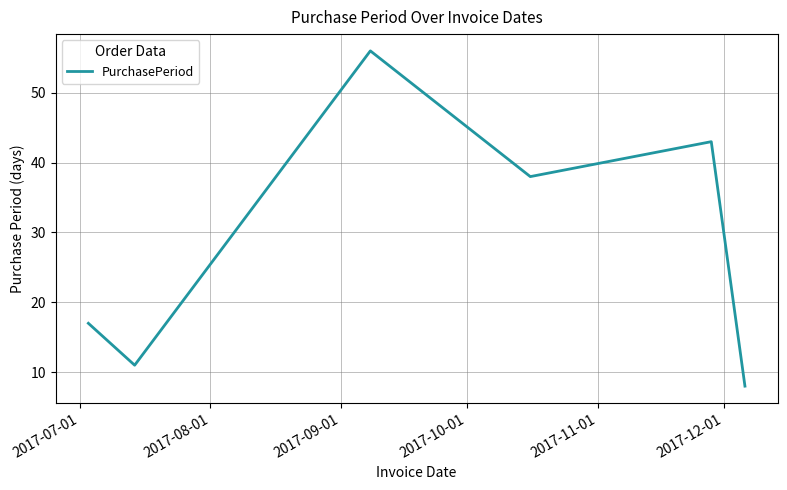

What is the minimum value shown in the chart?

8